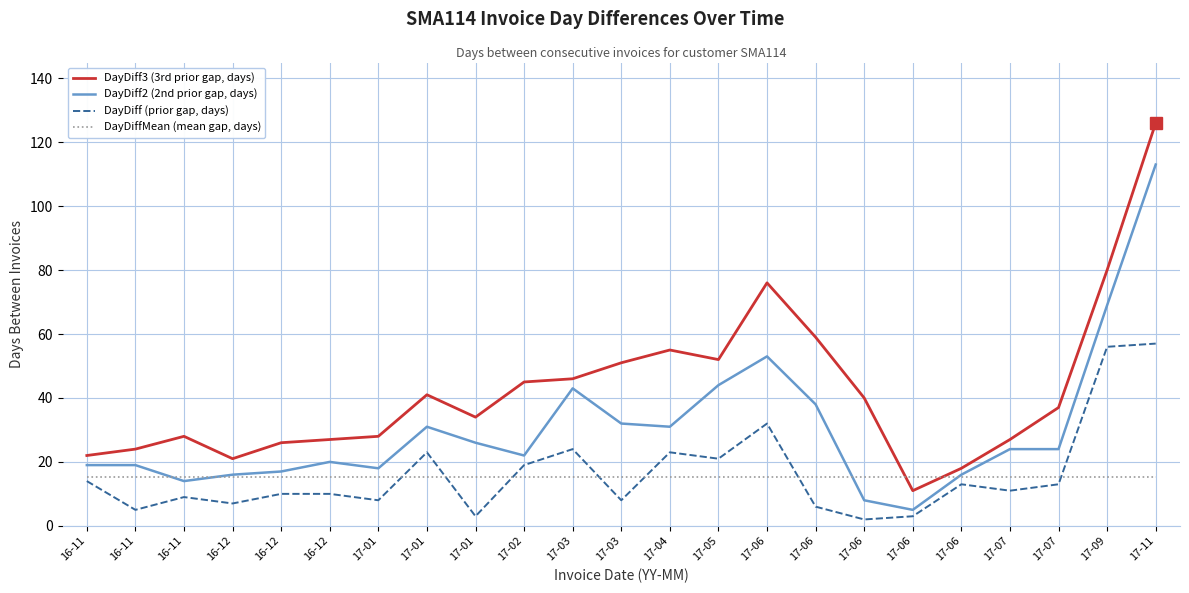

Reading left to right, list all the values displayed in this chart.

DayDiff3 (3rd prior gap, days): 16-11=22.0	16-11=24.0	16-11=28.0	16-12=21.0	16-12=26.0	16-12=27.0	17-01=28.0	17-01=41.0	17-01=34.0	17-02=45.0	17-03=46.0	17-03=51.0	17-04=55.0	17-05=52.0	17-06=76.0	17-06=59.0	17-06=40.0	17-06=11.0	17-06=18.0	17-07=27.0	17-07=37.0	17-09=80.0	17-11=126.0
DayDiff2 (2nd prior gap, days): 16-11=19.0	16-11=19.0	16-11=14.0	16-12=16.0	16-12=17.0	16-12=20.0	17-01=18.0	17-01=31.0	17-01=26.0	17-02=22.0	17-03=43.0	17-03=32.0	17-04=31.0	17-05=44.0	17-06=53.0	17-06=38.0	17-06=8.0	17-06=5.0	17-06=16.0	17-07=24.0	17-07=24.0	17-09=69.0	17-11=113.0
DayDiff (prior gap, days): 16-11=14.0	16-11=5.0	16-11=9.0	16-12=7.0	16-12=10.0	16-12=10.0	17-01=8.0	17-01=23.0	17-01=3.0	17-02=19.0	17-03=24.0	17-03=8.0	17-04=23.0	17-05=21.0	17-06=32.0	17-06=6.0	17-06=2.0	17-06=3.0	17-06=13.0	17-07=11.0	17-07=13.0	17-09=56.0	17-11=57.0
DayDiffMean (mean gap, days): 16-11=15.4	16-11=15.4	16-11=15.4	16-12=15.4	16-12=15.4	16-12=15.4	17-01=15.4	17-01=15.4	17-01=15.4	17-02=15.4	17-03=15.4	17-03=15.4	17-04=15.4	17-05=15.4	17-06=15.4	17-06=15.4	17-06=15.4	17-06=15.4	17-06=15.4	17-07=15.4	17-07=15.4	17-09=15.4	17-11=15.4